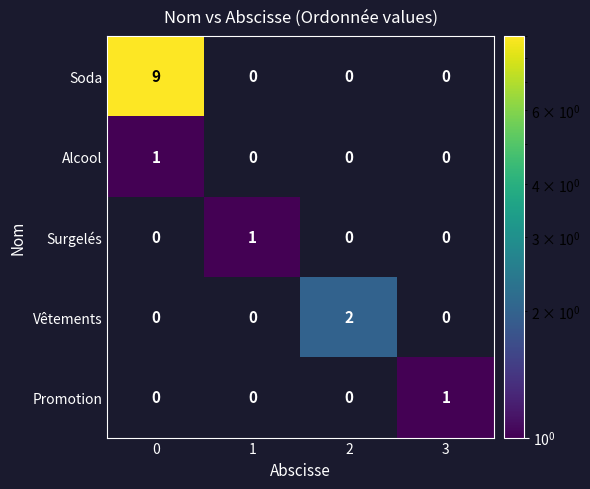

Between 0 and 3, which series saw the biggest shift?

Soda